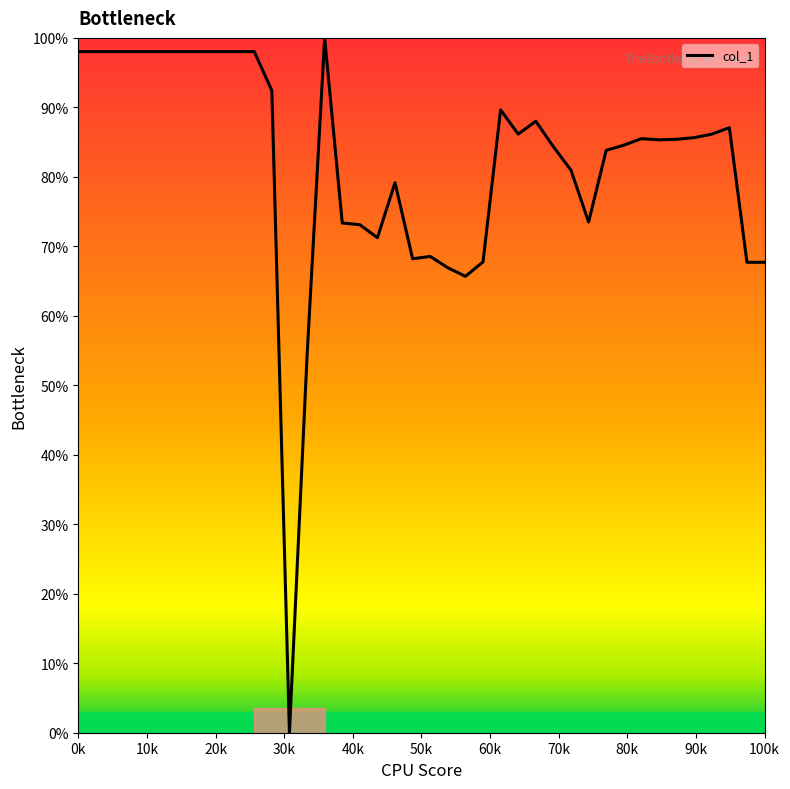

What is the maximum value shown in the chart?

100.0